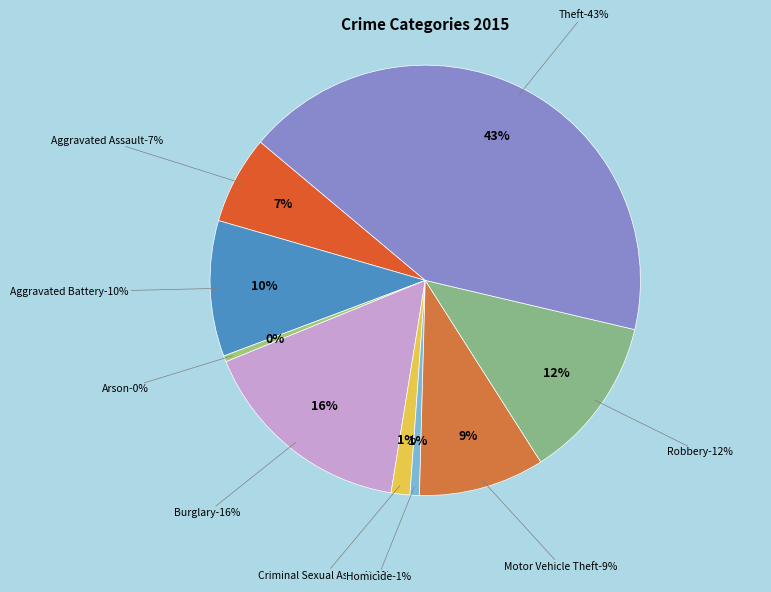

Which has a higher value, Burglary or Homicide?

Burglary